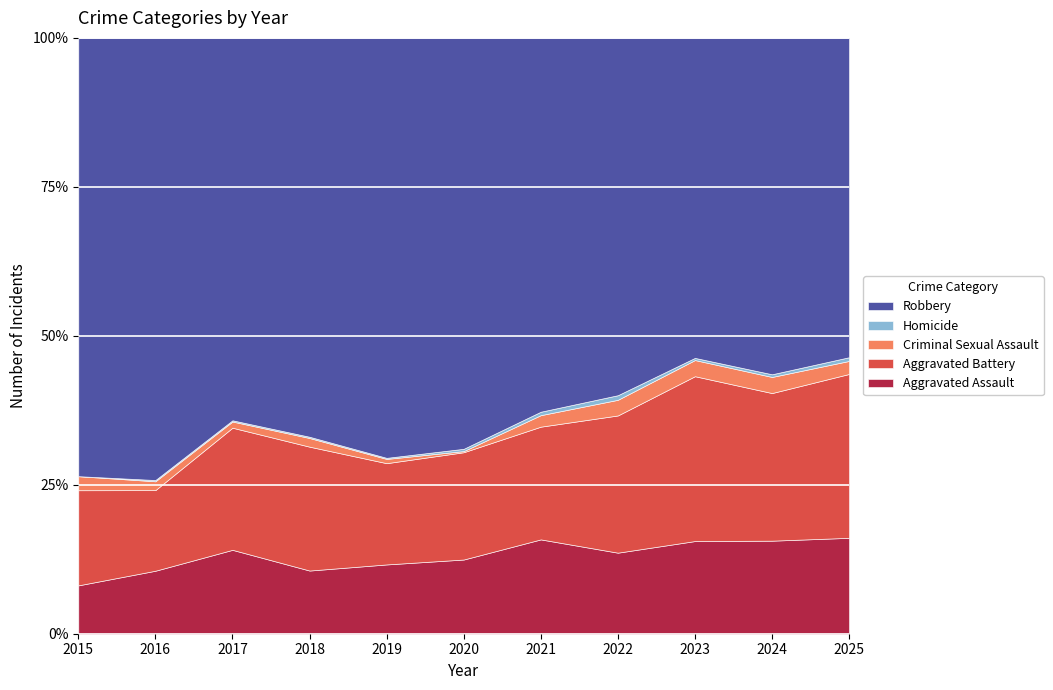

At which category is the sum across all series the highest?

2024